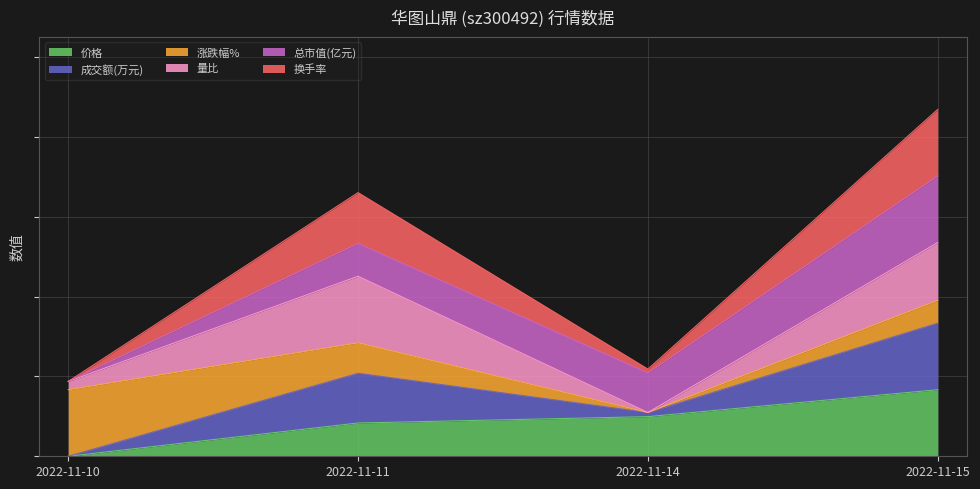

At which label does 价格 reach its minimum?

2022-11-10